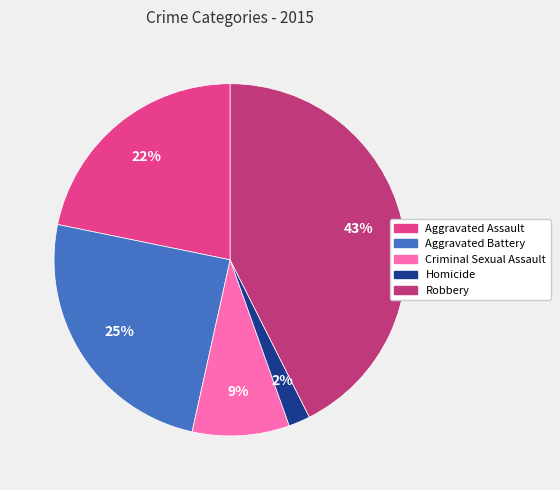

Approximately how many times larger is the value at Robbery compared to Aggravated Assault?

2.0